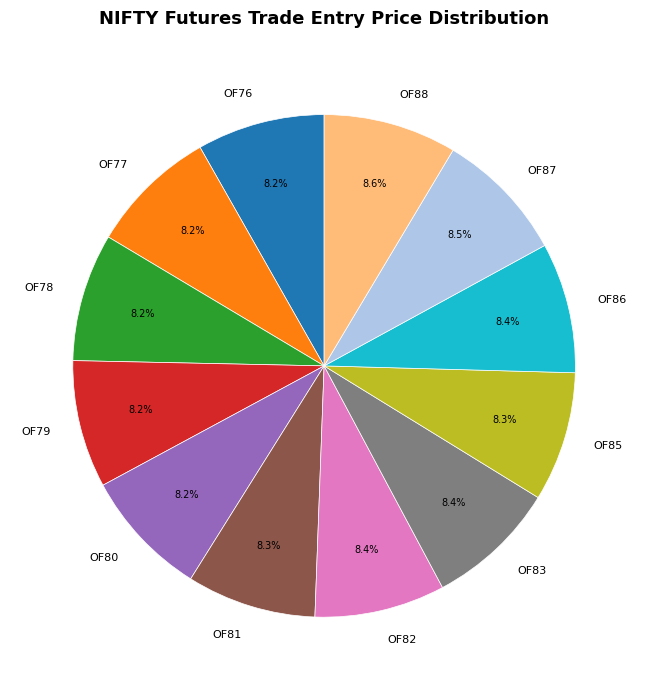

Does OF86 account for over 50% of the chart?

No